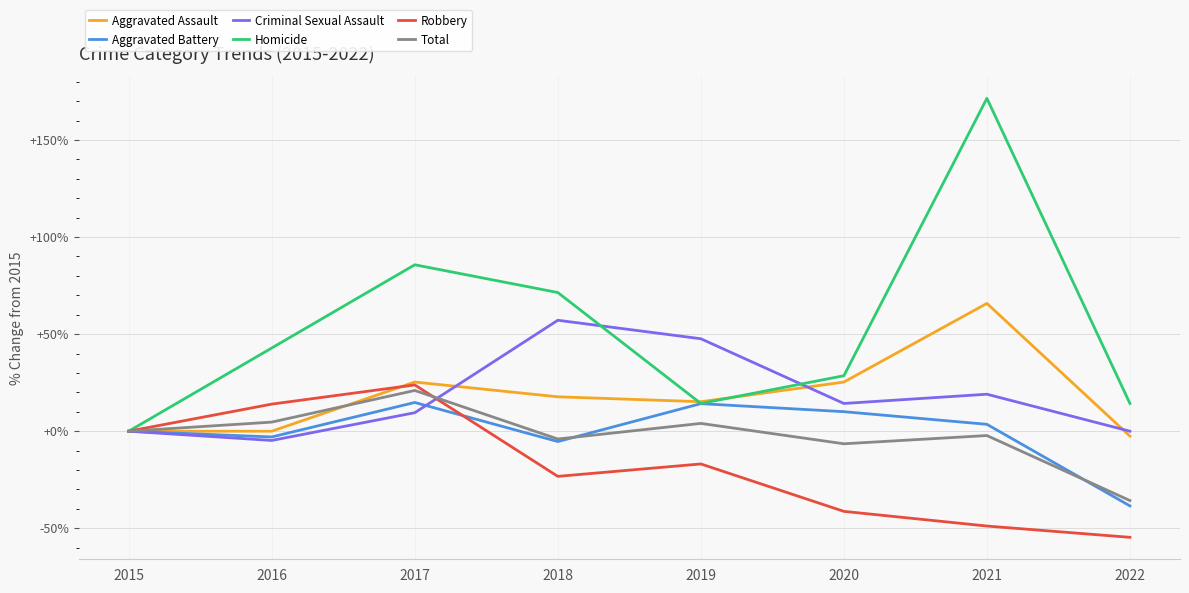

Which series has the widest spread of values?

Homicide